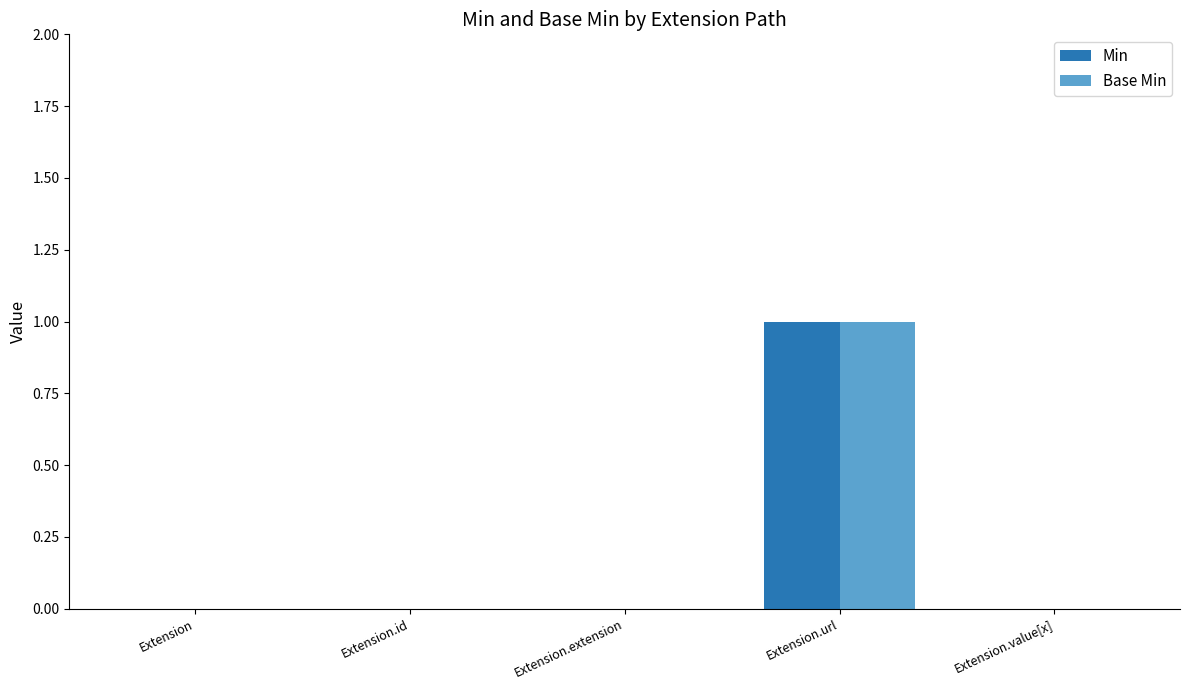

At which category is the sum across all series the highest?

Extension.url